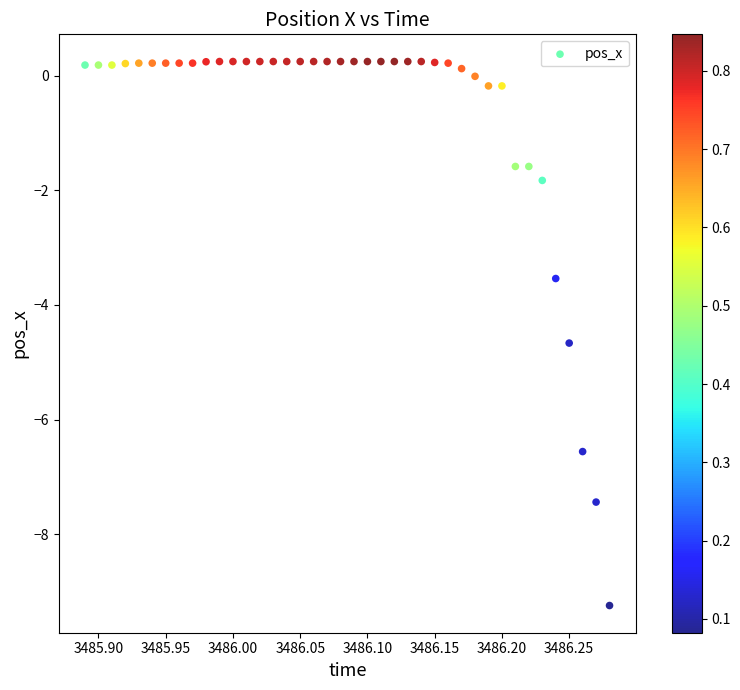

What is the range of Y values (max minus min)?

9.5